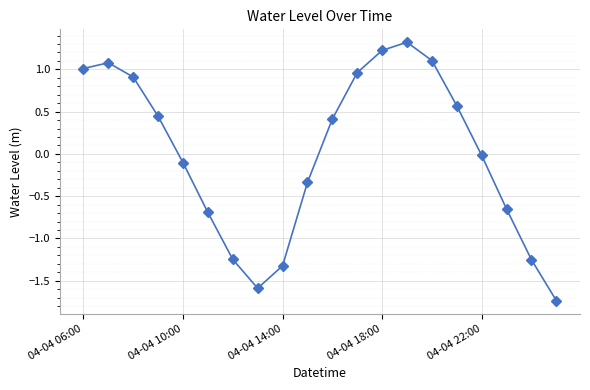

What is the difference between the maximum and minimum values?

3.1